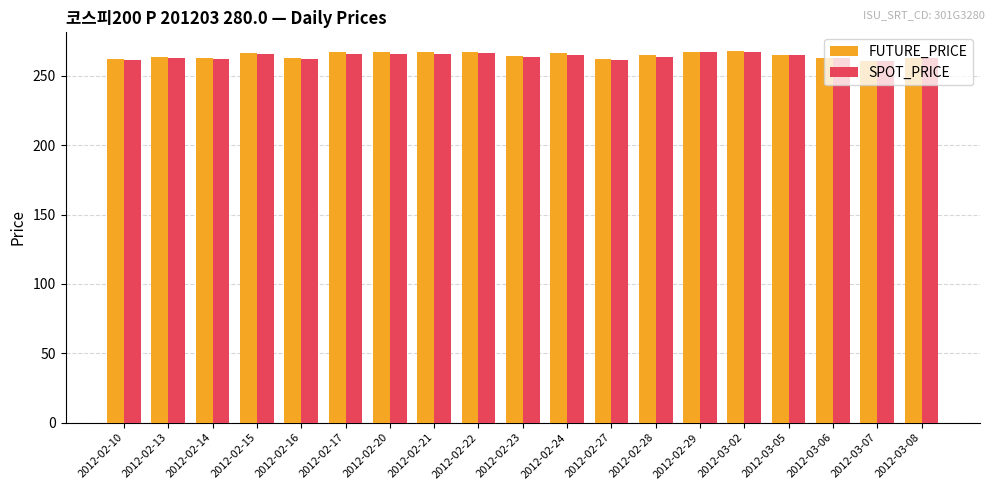

What is the difference between the maximum and second lowest values in the SPOT_PRICE series?

6.3